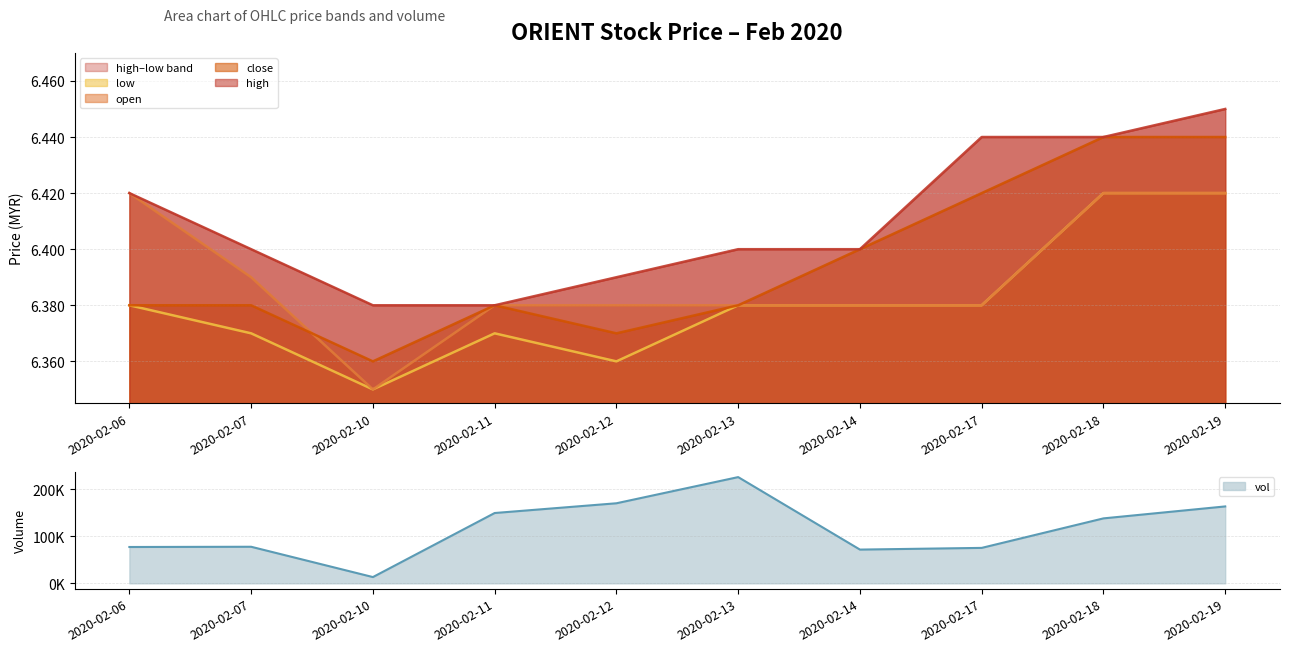

What is the spread (max minus min) of values at 2020-02-06?

77193.6